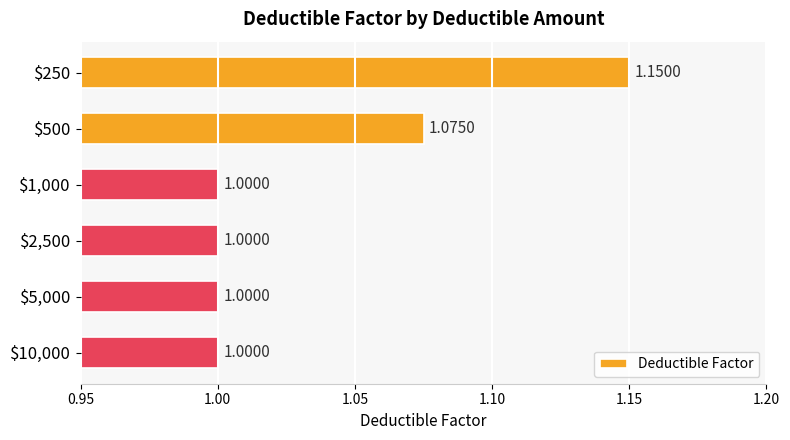

How many values exceed 1?

2